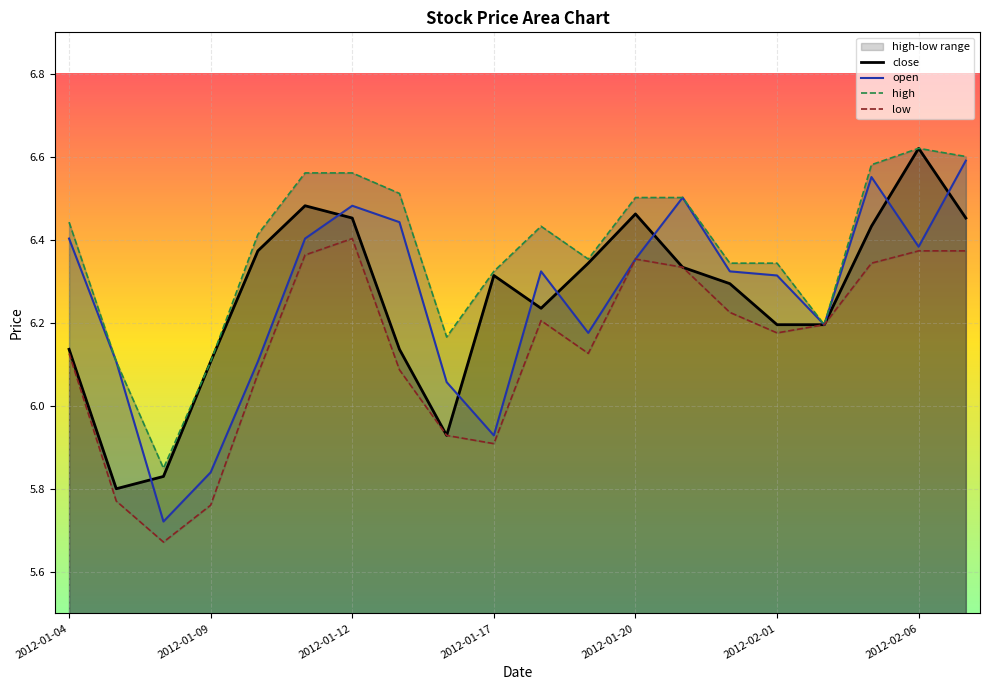

The close series shows 2.9 at 2012-01-09. True or false?

False